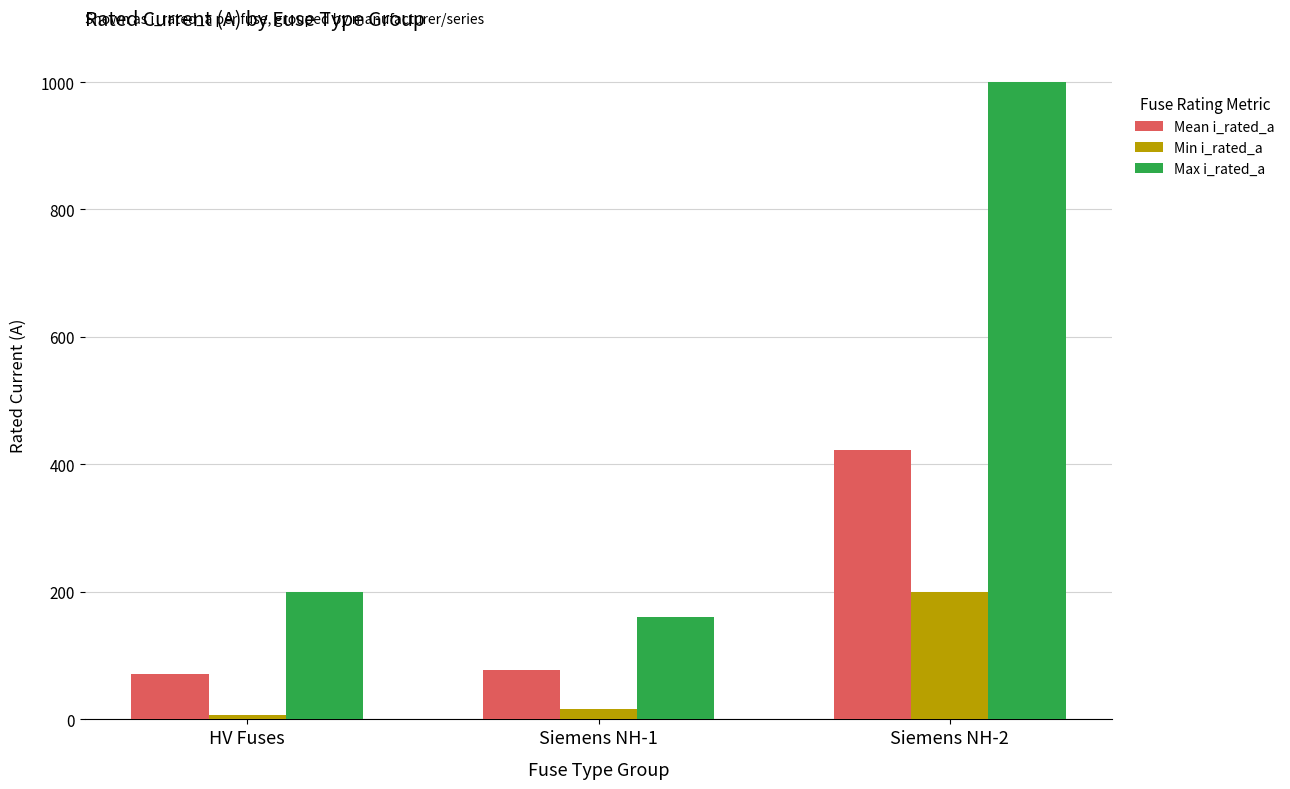

What is the sum of all Min i_rated_a values?

222.3